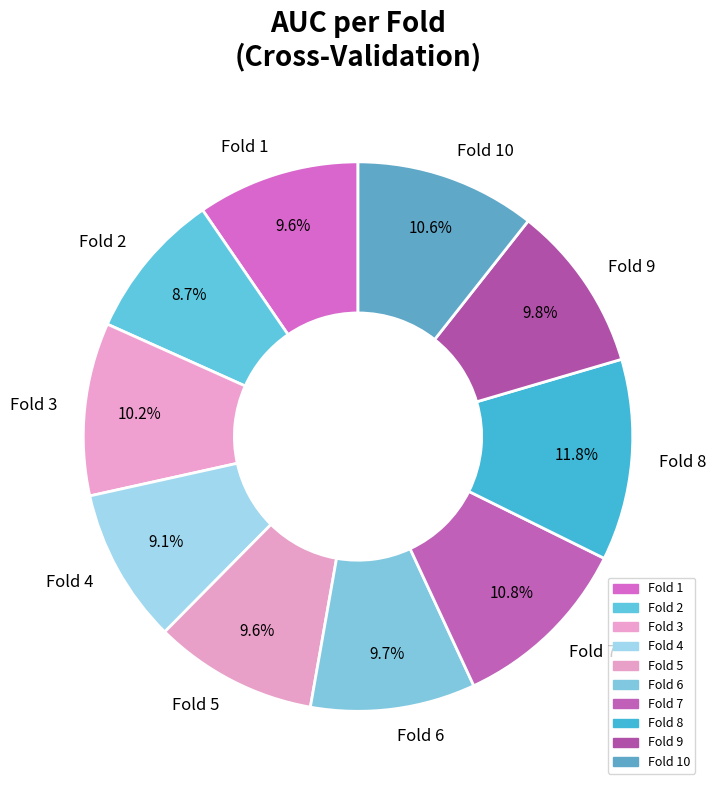

What percentage do Fold 3 and Fold 5 together represent?

19.8%